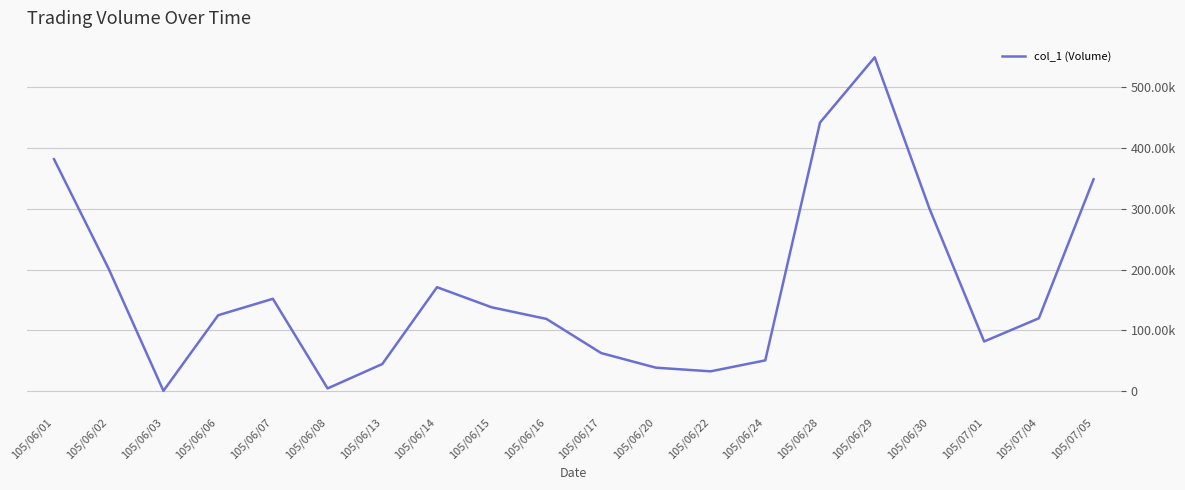

What is the difference between the second highest and second lowest values?

436000